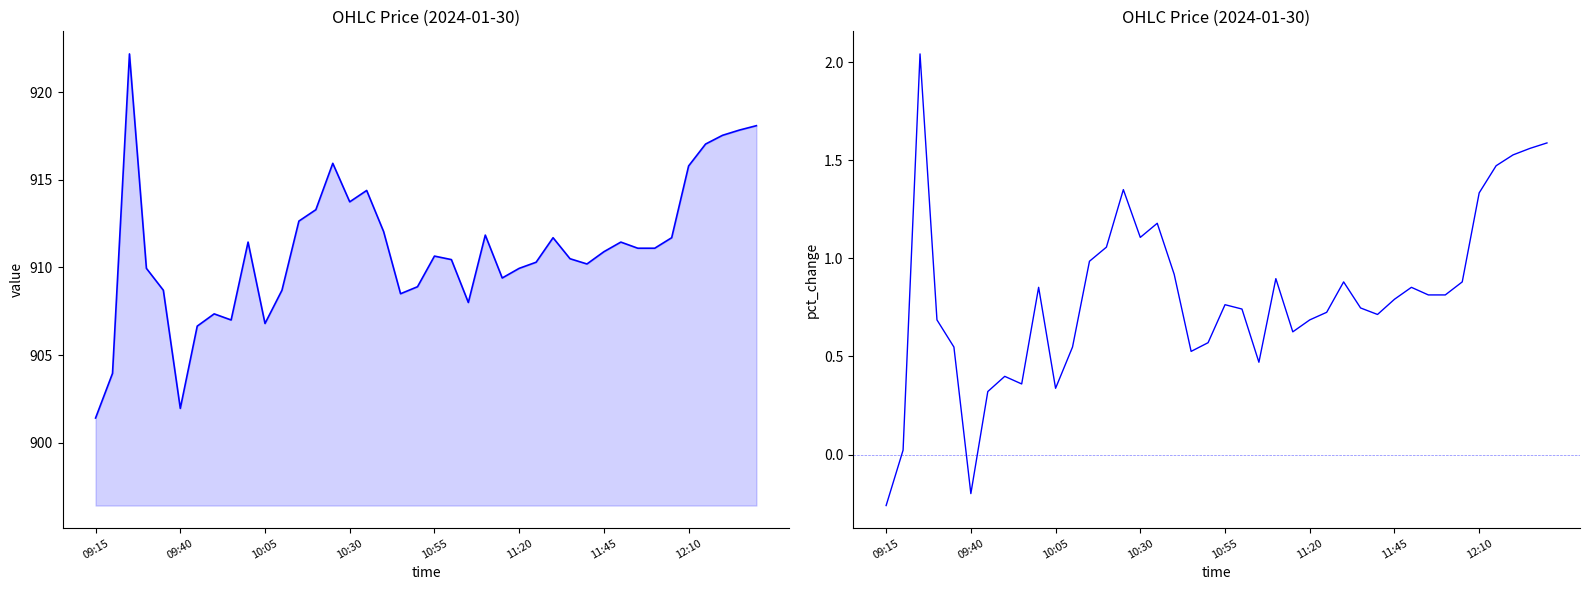

What is the spread (max minus min) of values at 10:05?

906.5